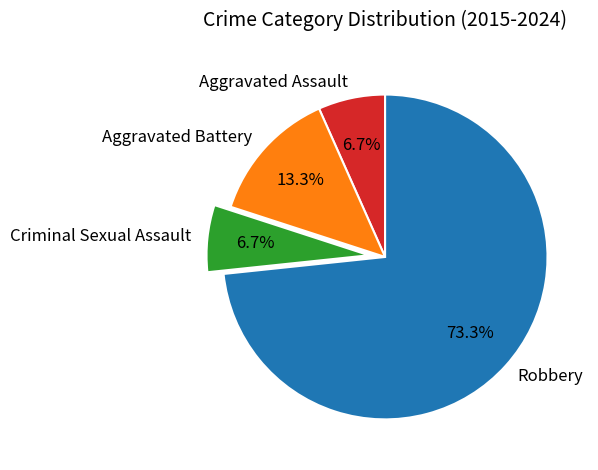

What percentage is NOT represented by Criminal Sexual Assault?

93.3%